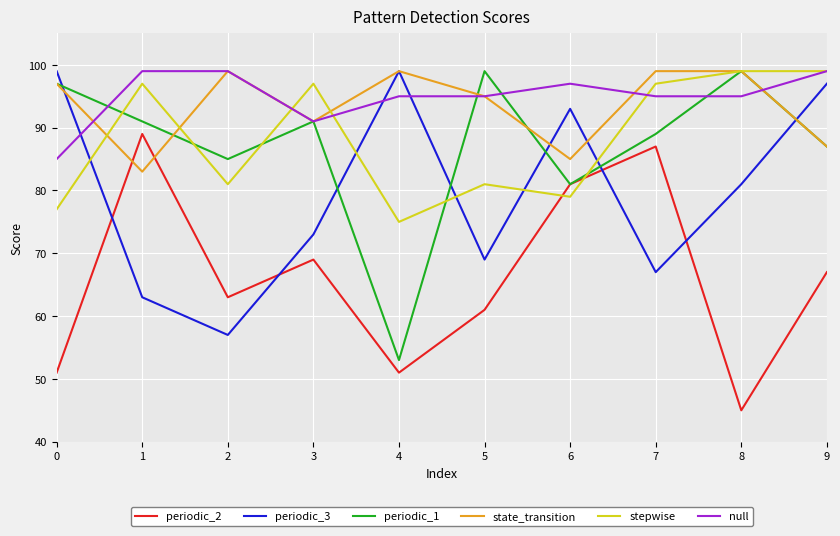

Where is state_transition nearest to the value 91?

3